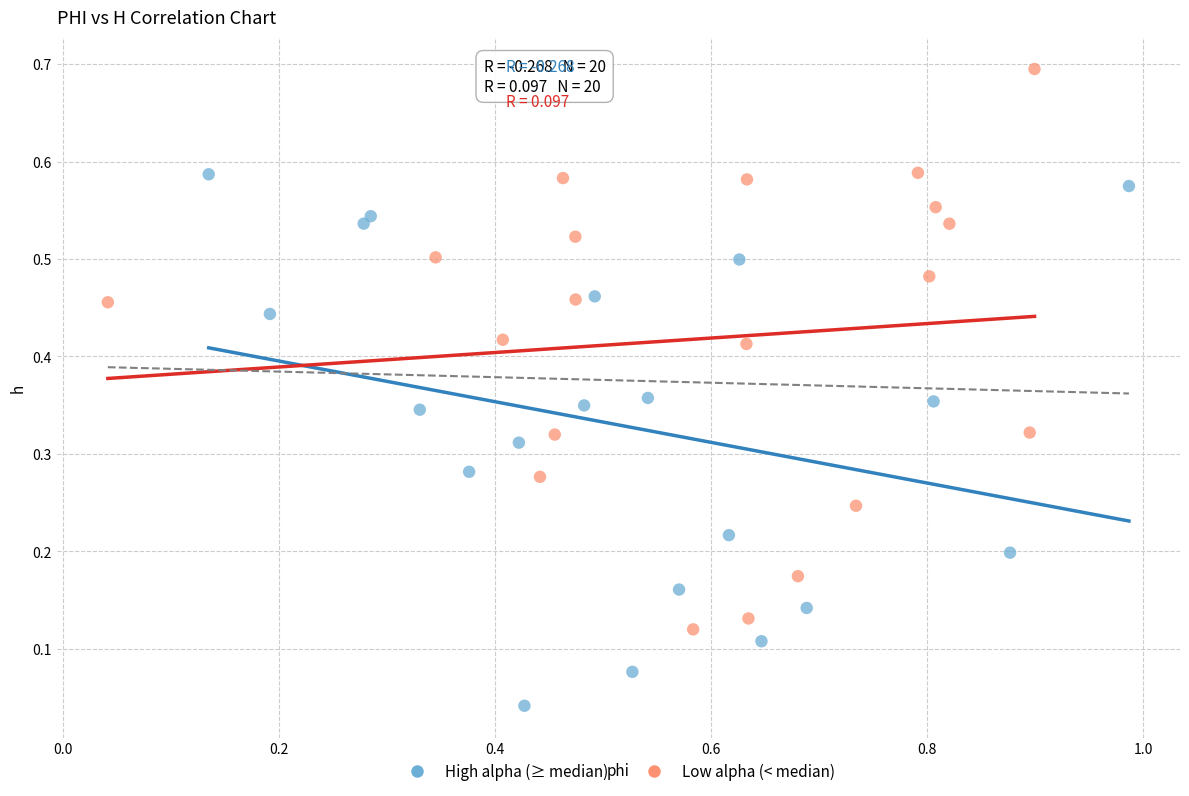

Which series reaches the minimum Y coordinate?

High alpha (≥ median)